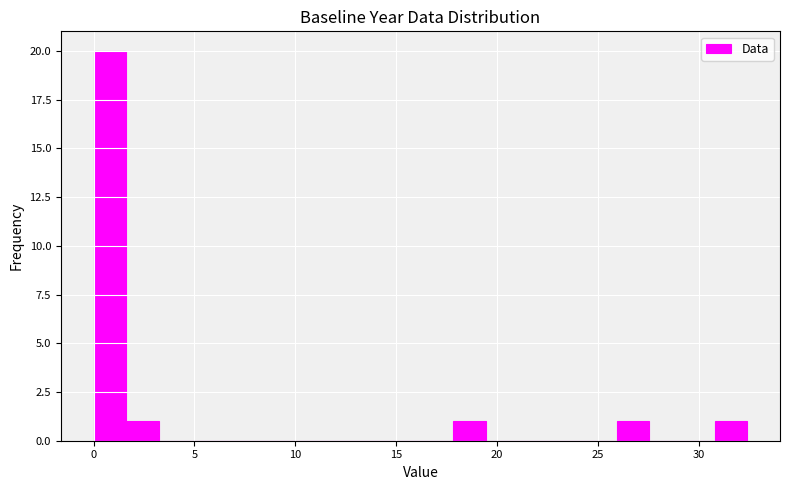

Around what value on the x-axis is the tallest bar? Give the approximate position of its centre, as read against the axis.

1.0